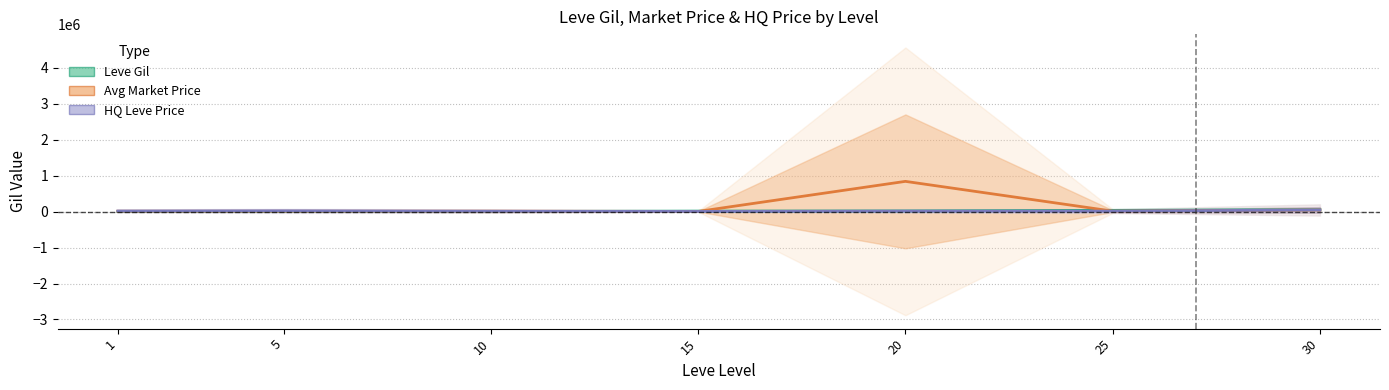

The Leve Gil series shows 2638.6 at 10. True or false?

True